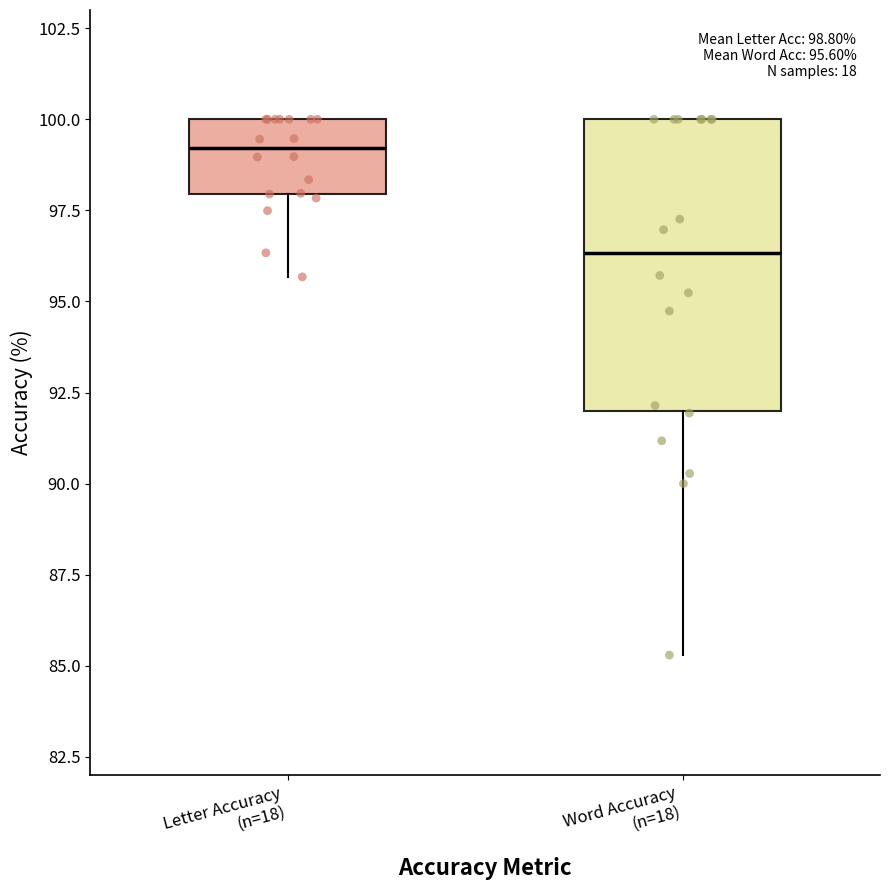

Which box has the highest median line?

Letter Accuracy (n=18)